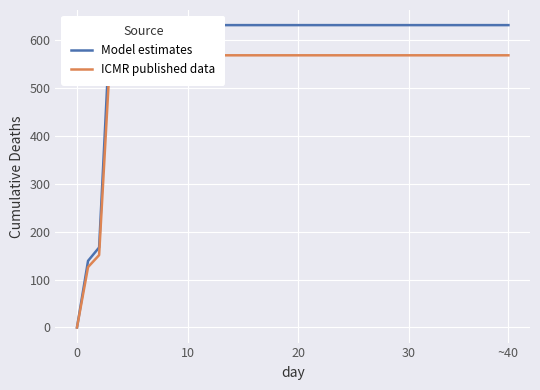

How many positive values does the ICMR published data series have?

39